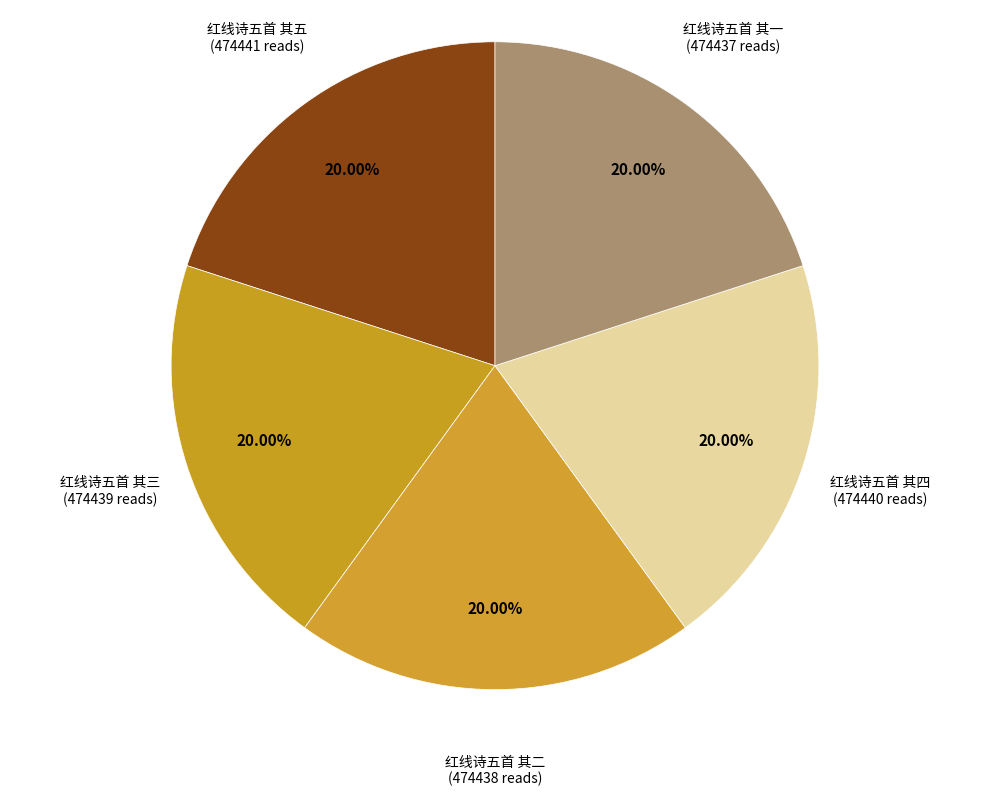

Does any single category account for the majority?

No